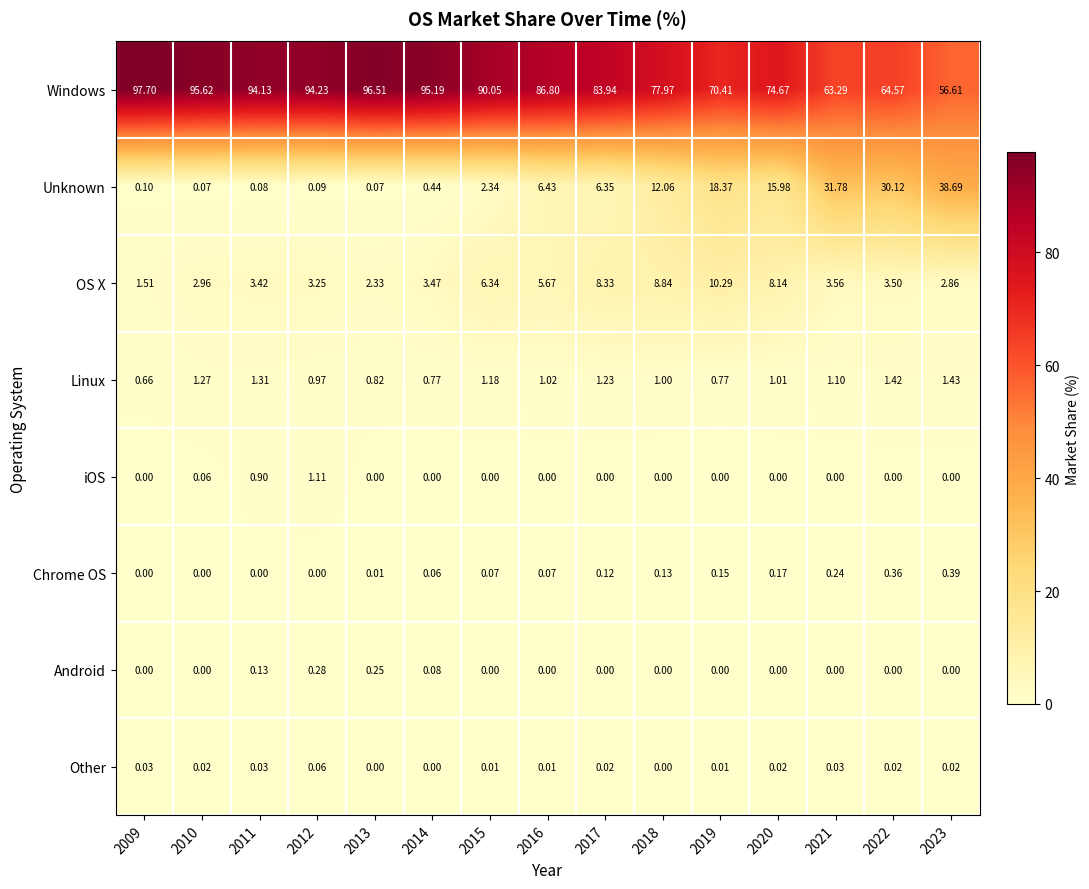

Rank the series by their maximum value, from lowest to highest.

Other, Android, Chrome OS, iOS, Linux, OS X, Unknown, Windows